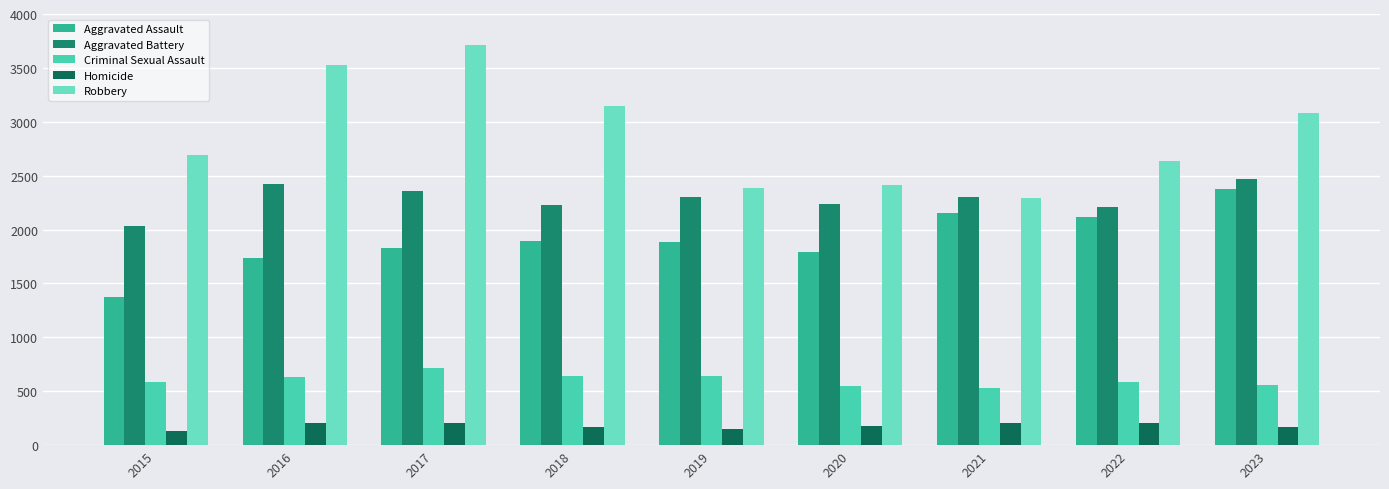

Are the bars horizontal?

No